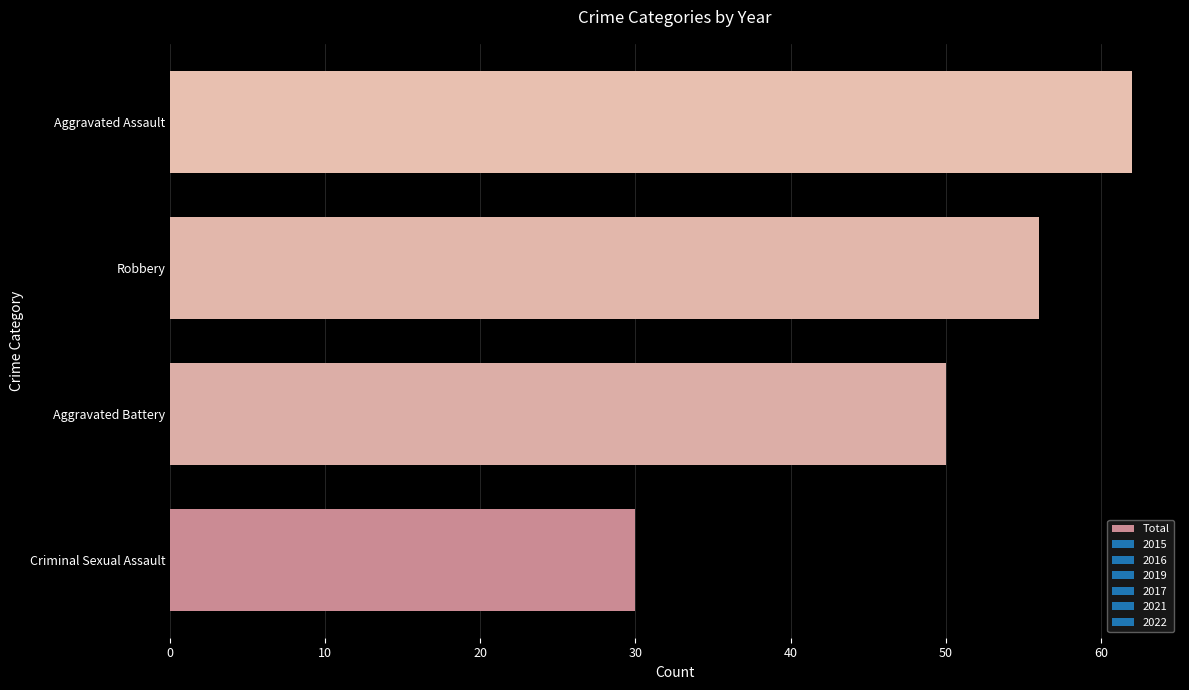

How many categories are shown in the chart?

4